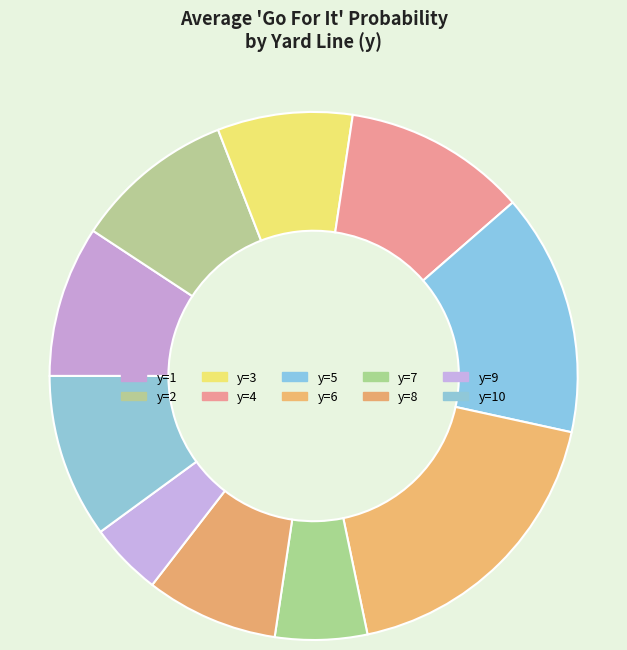

Which slice is the largest?

y=6